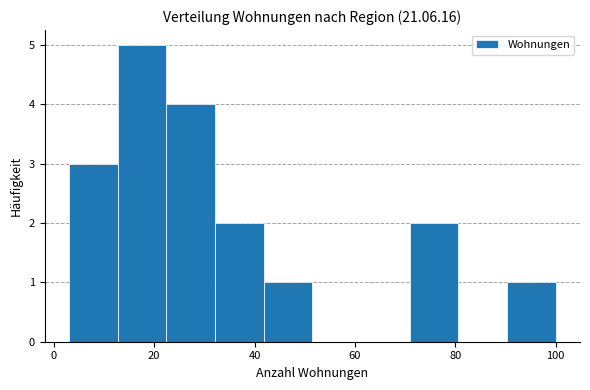

Over which range of the x-axis is the bar tallest?

12 to 22